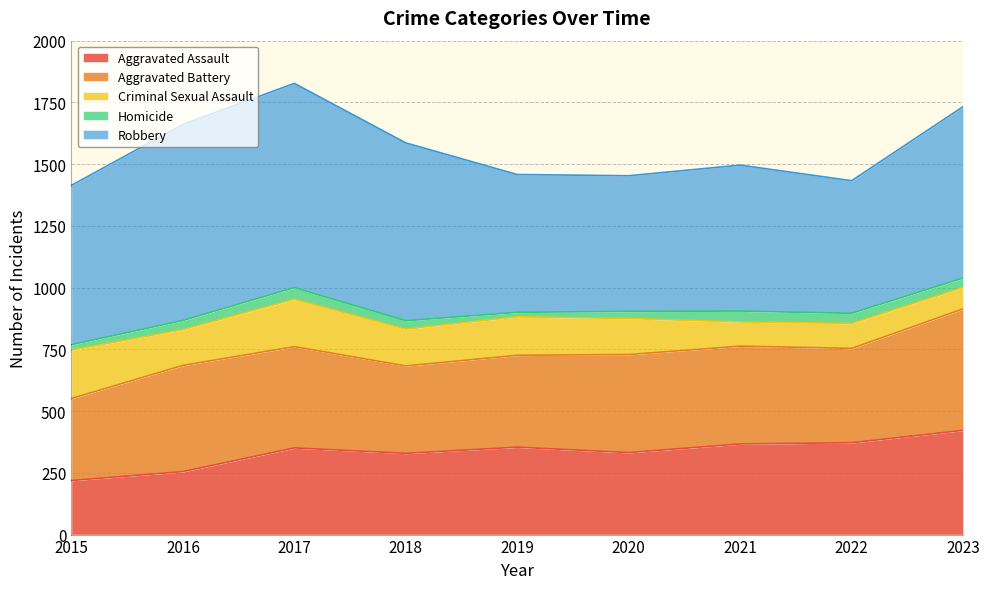

Is the value of Criminal Sexual Assault at 2020 greater than the value of Aggravated Assault at 2020?

No